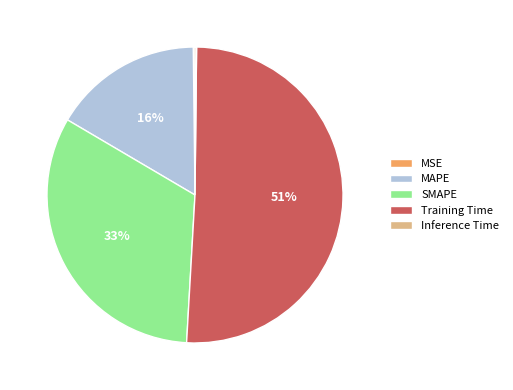

Between MAPE and SMAPE, which is larger?

SMAPE